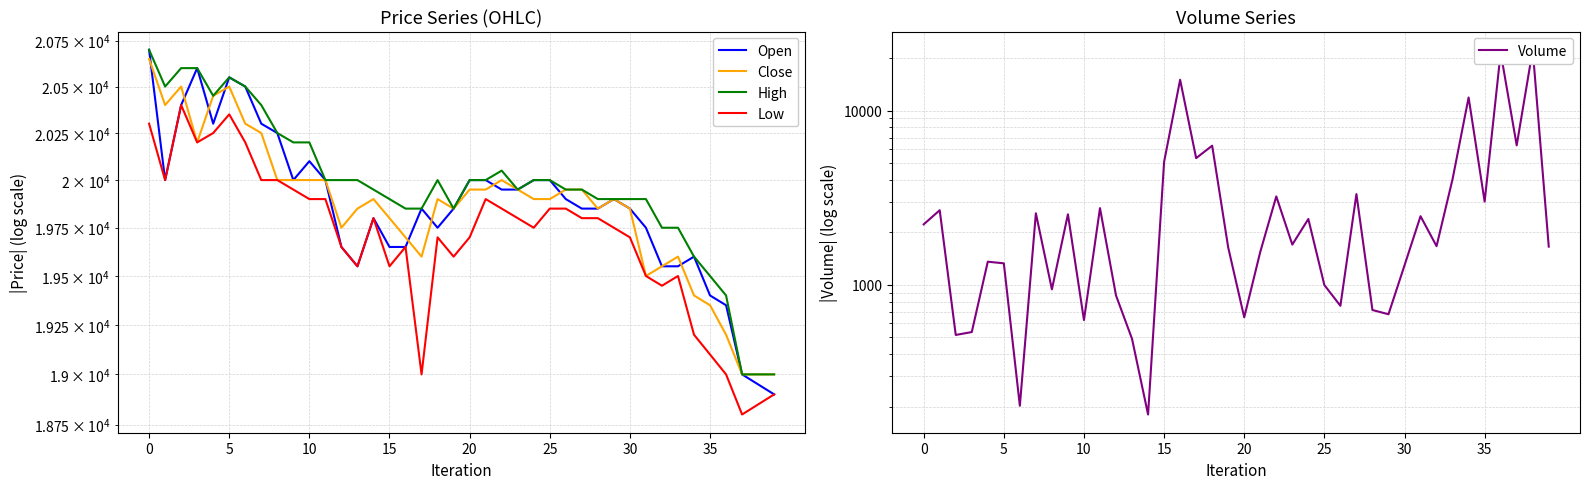

The Open series shows 4511 at 30. True or false?

False